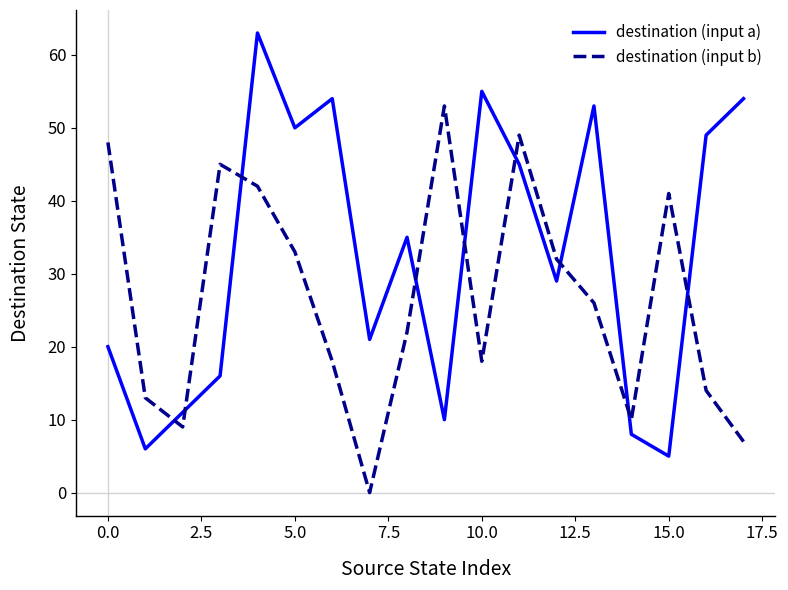

What is the maximum value for destination (input b)?

53